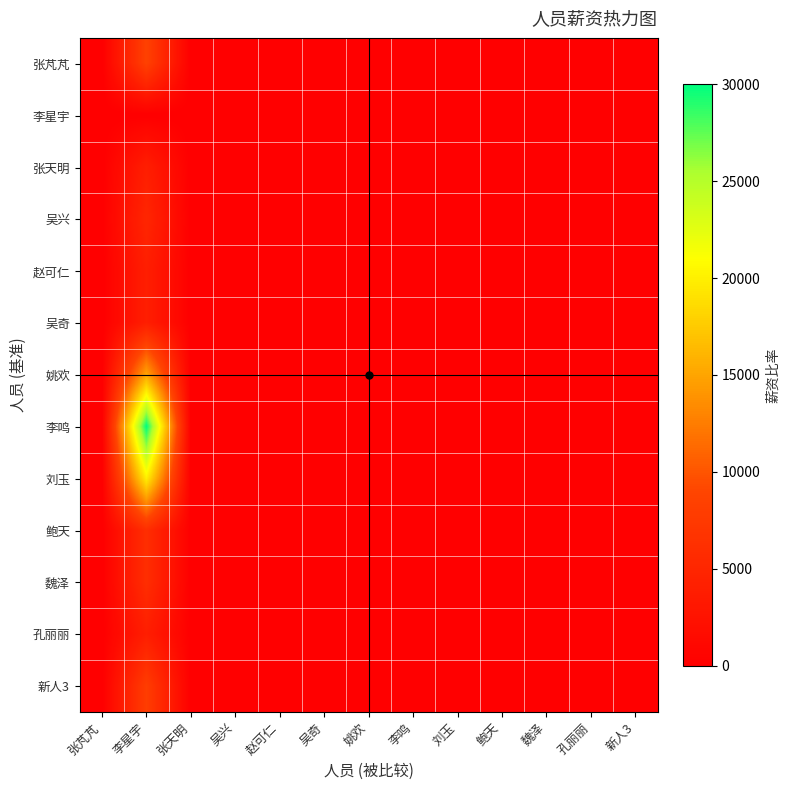

What is the total value across all series at 赵可仁?

28.6